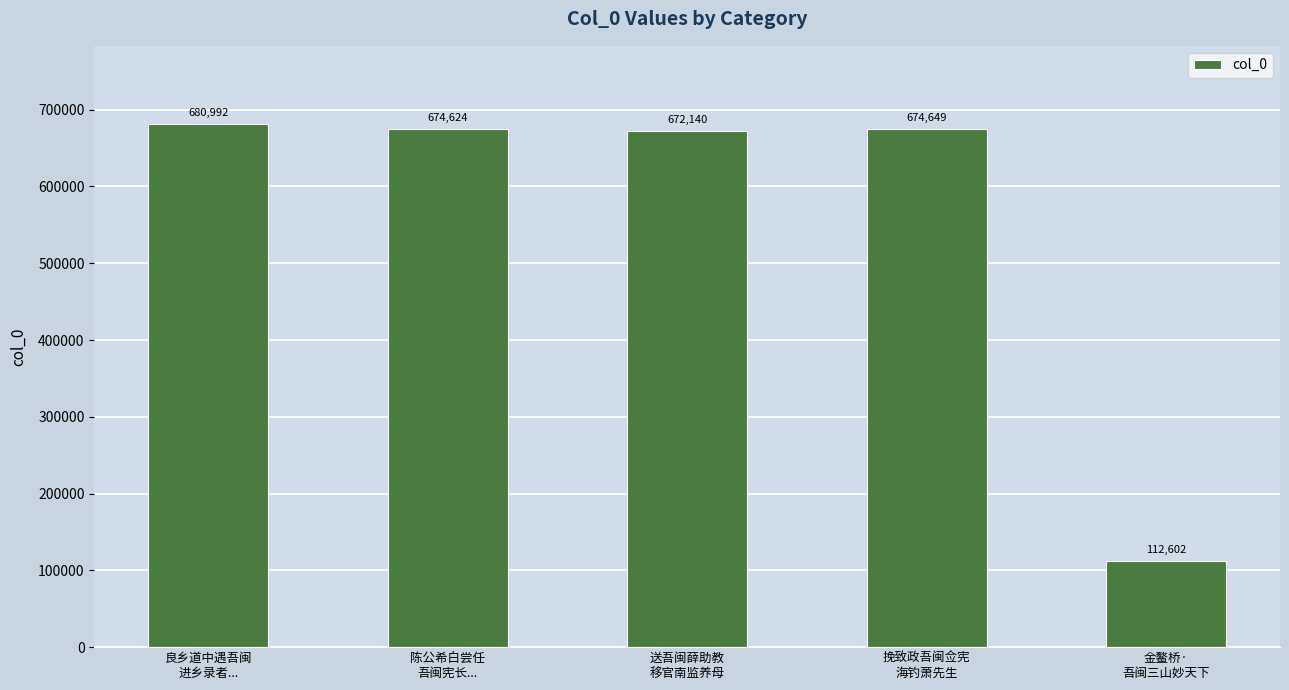

At which label is the value closest to 396797?

送吾闽薛助教
移官南监养母